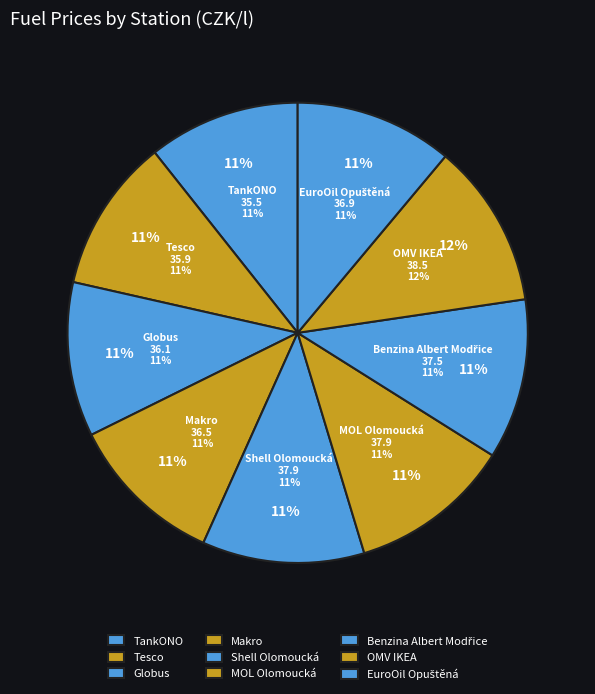

What is the total percentage of TankONO and Globus?

21.5%